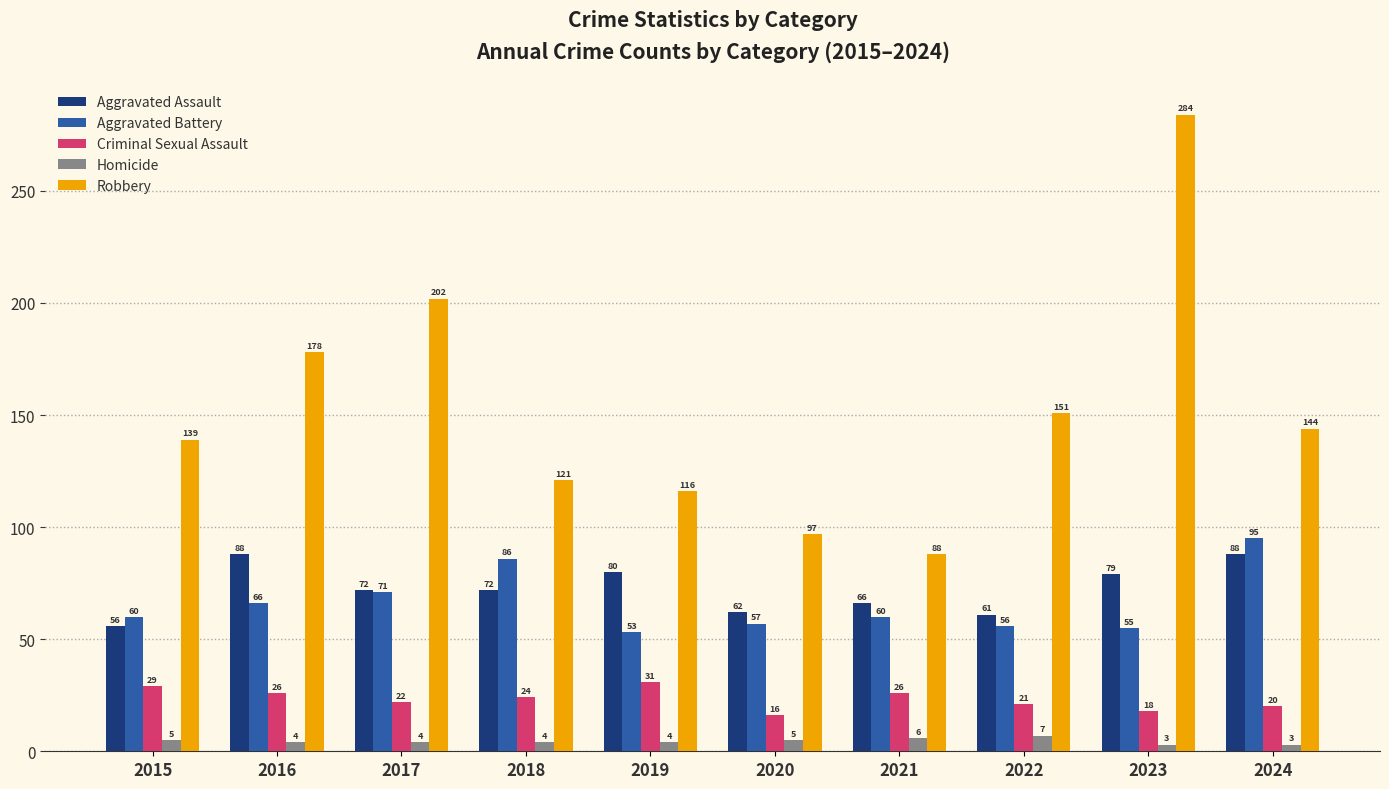

How many data points in Aggravated Assault are less than 72?

4